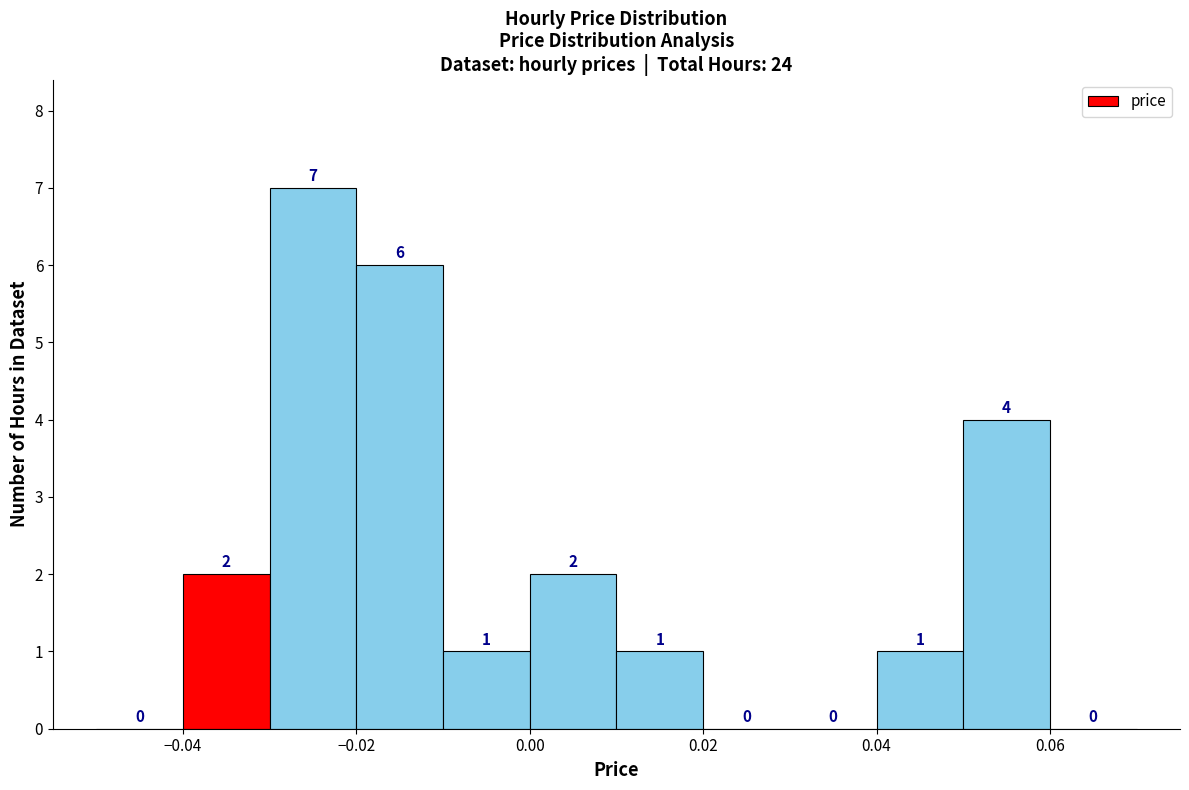

Reading left to right, list every bar in this chart as the range it spans on the x-axis followed by its height.

-0.05 to -0.04: 0
-0.04 to -0.03: 2
-0.03 to -0.02: 7
-0.02 to -0.01: 6
-0.01 to 0.00: 1
0.00 to 0.01: 2
0.01 to 0.02: 1
0.02 to 0.03: 0
0.03 to 0.04: 0
0.04 to 0.05: 1
0.05 to 0.06: 4
0.06 to 0.07: 0